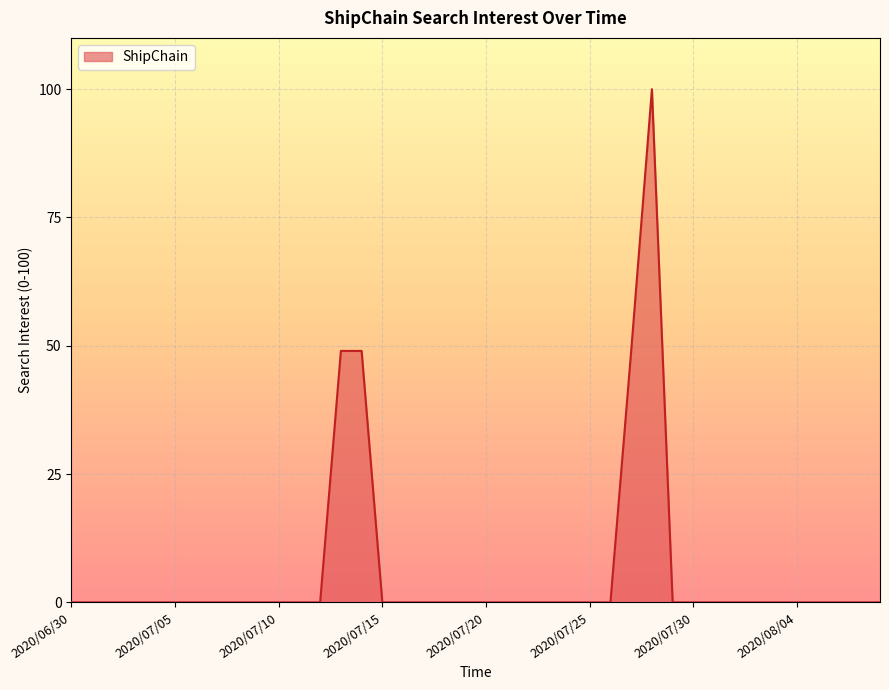

How many lines are shown in the chart?

1